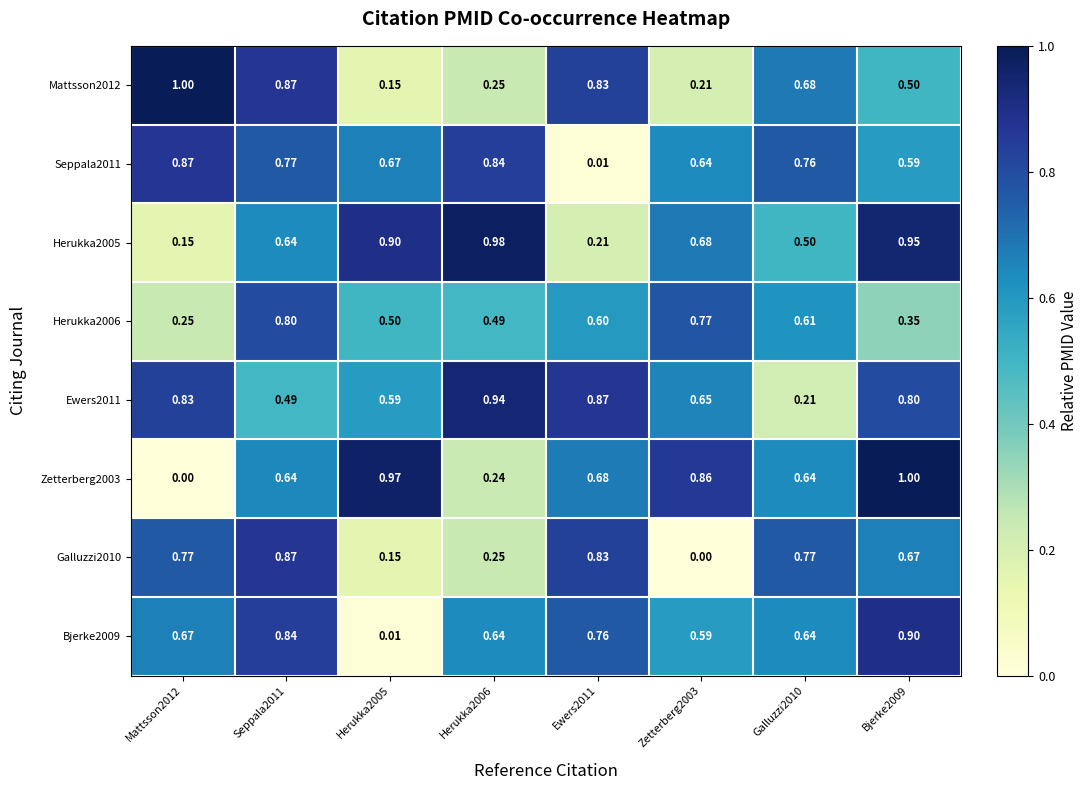

Is the value of Zetterberg2003 at Herukka2006 greater than the value of Herukka2005 at Mattsson2012?

Yes